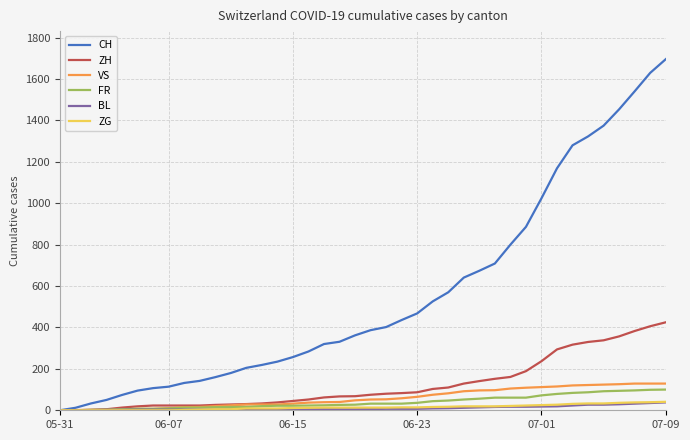

Does the chart have visible grid lines?

Yes